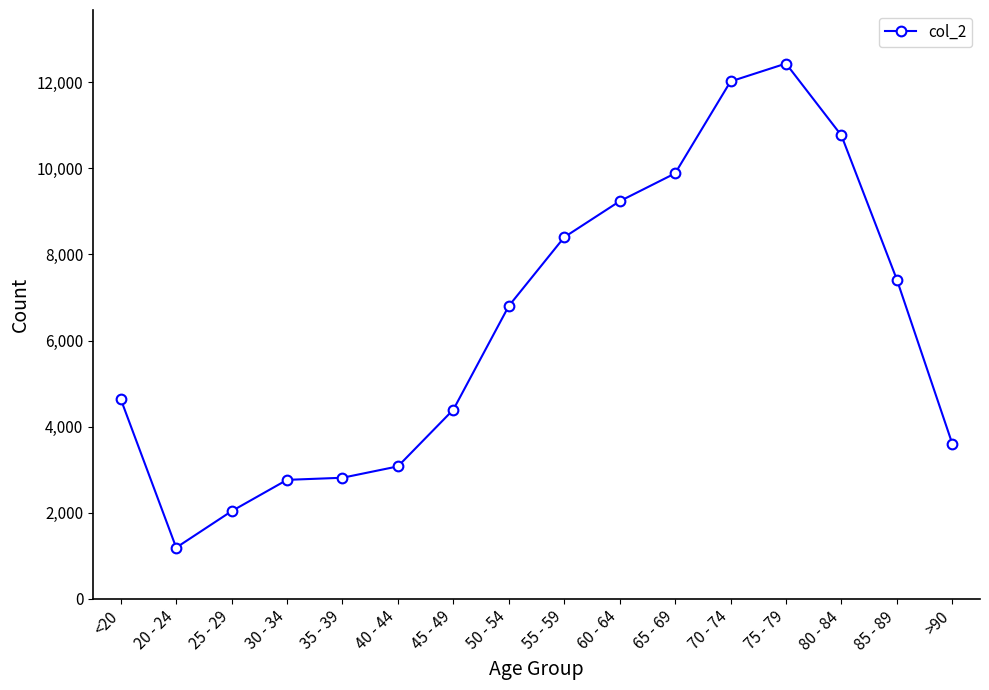

At which category does the chart reach its minimum across all series?

20 - 24